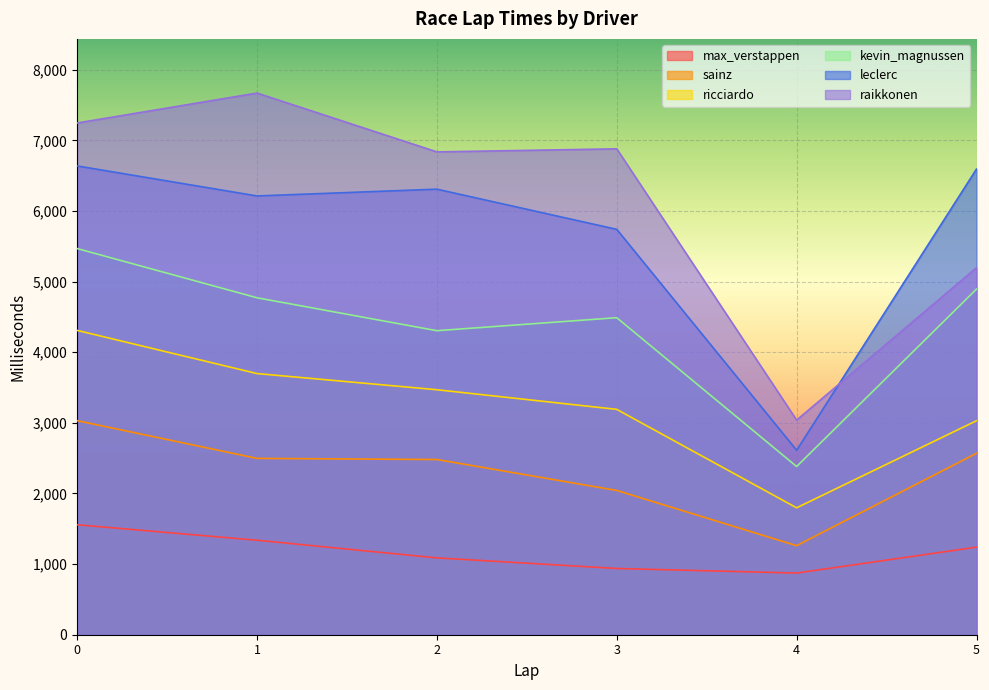

True or false: leclerc and ricciardo intersect in this chart.

False